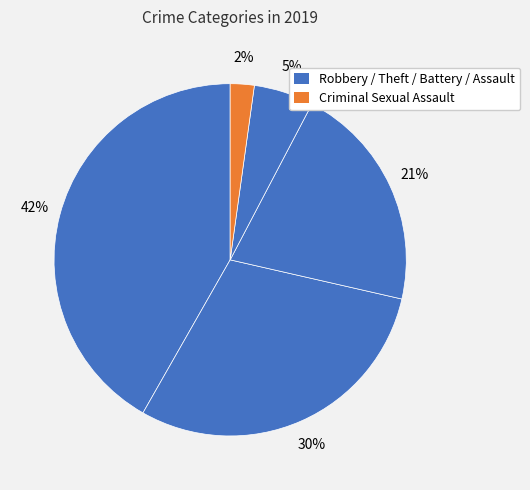

How many segments does this pie chart have?

5